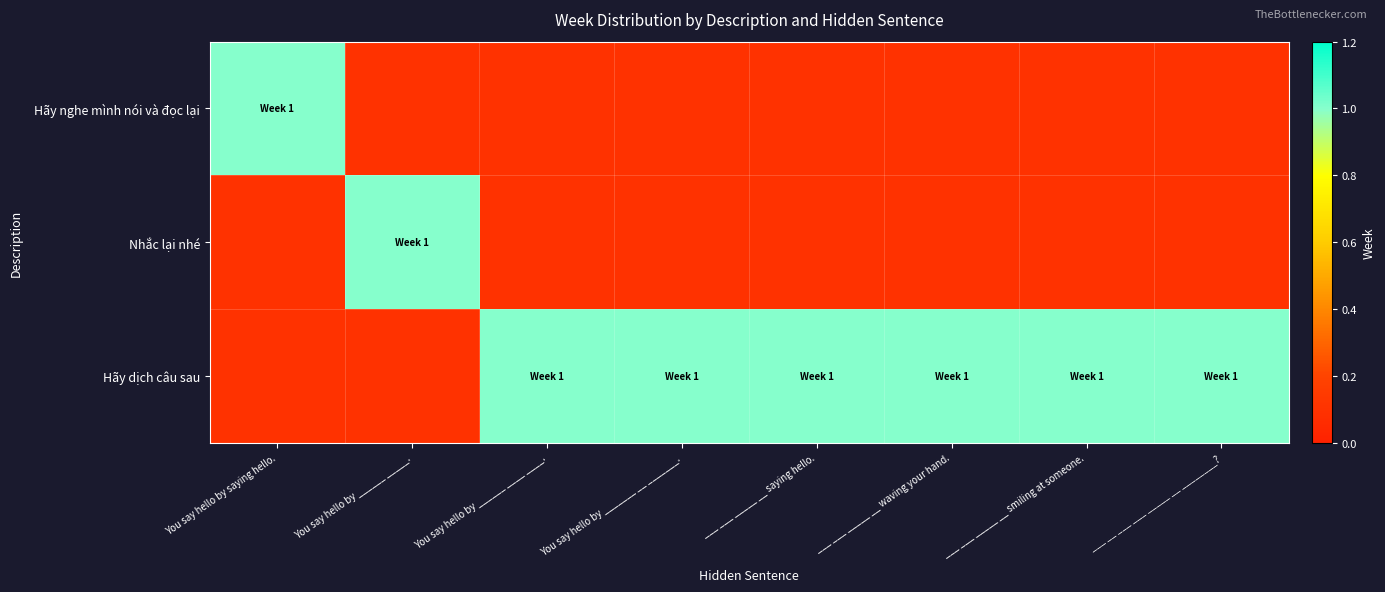

How many series are shown in this chart?

3